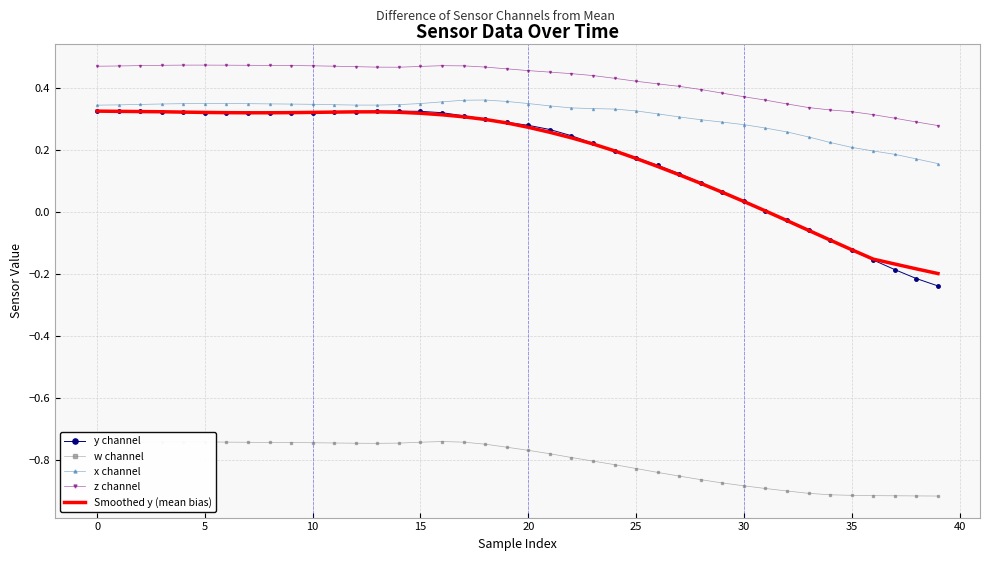

What is the difference between the maximum and minimum values in the y channel series?

0.6